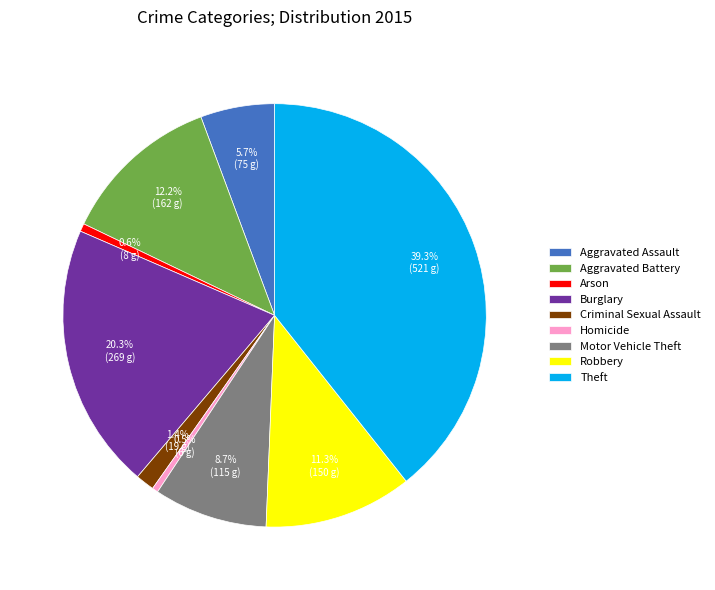

Count the number of slices in the pie.

9